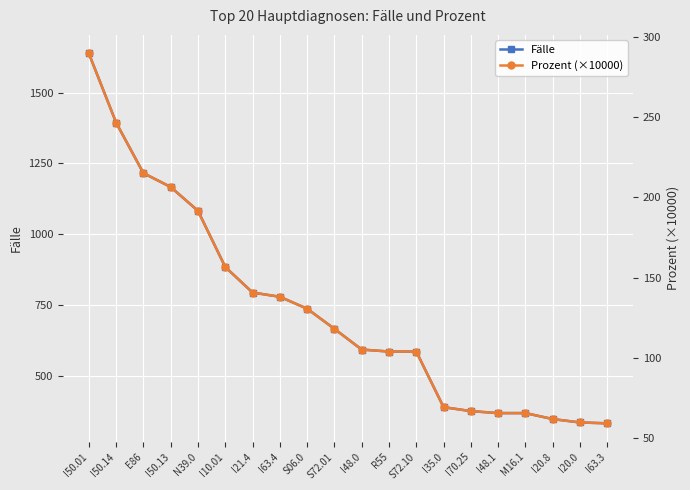

What is the difference between the maximum and minimum values in the Fälle series?

1304